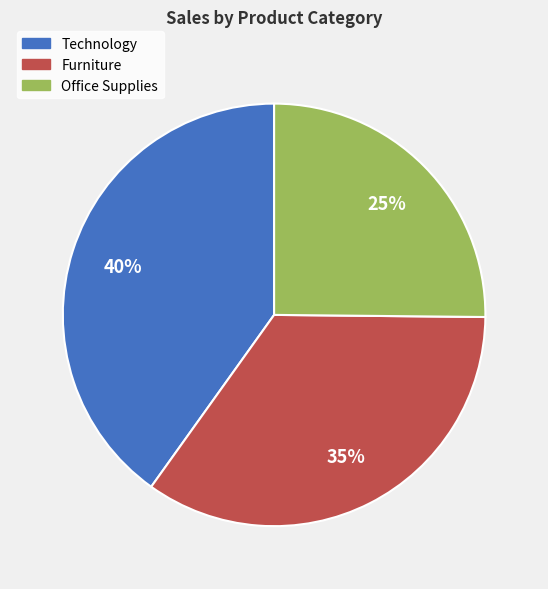

Count the number of slices in the pie.

3